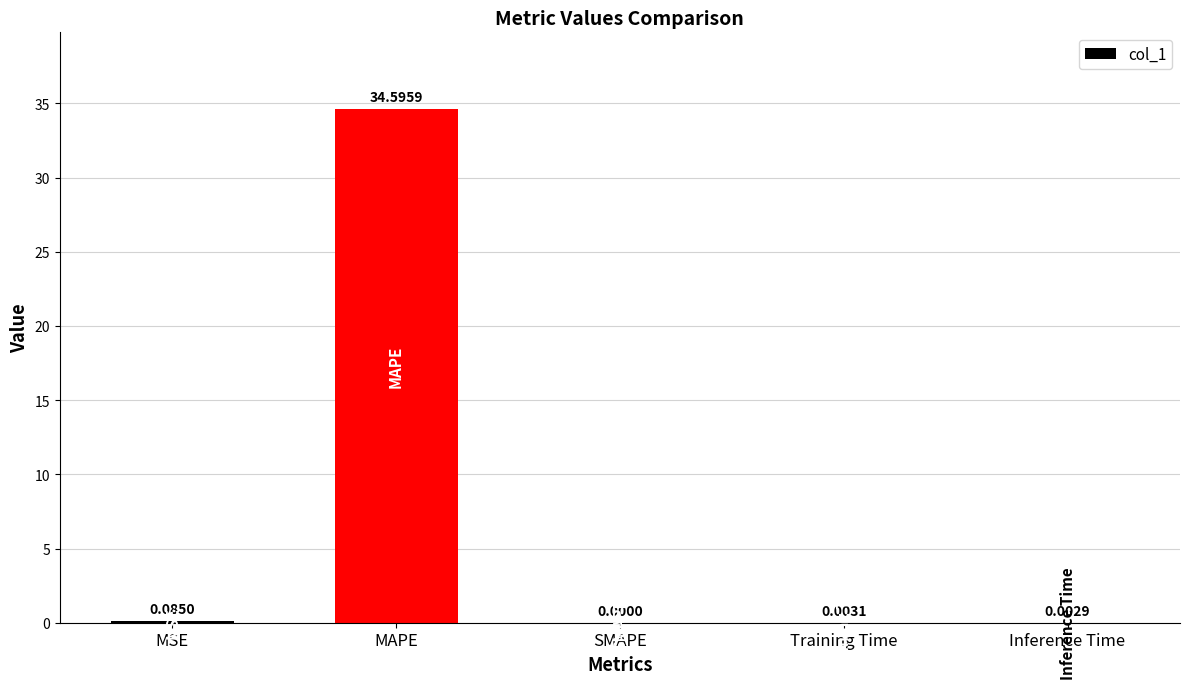

Are the bars horizontal?

No